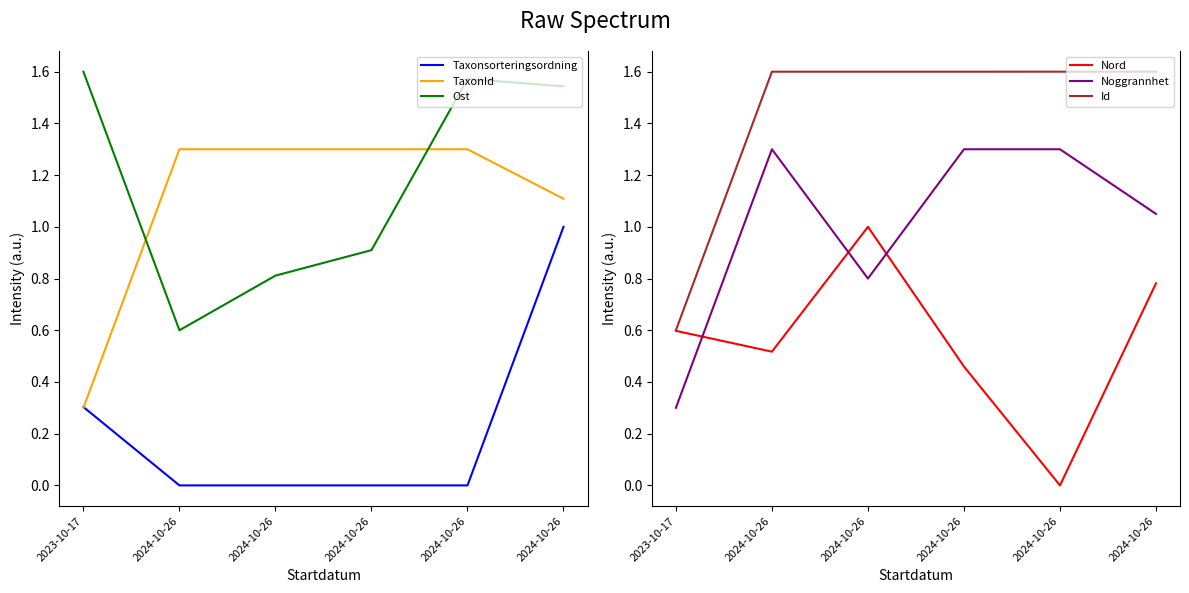

Where does the Noggrannhet series first go above 1?

2024-10-26